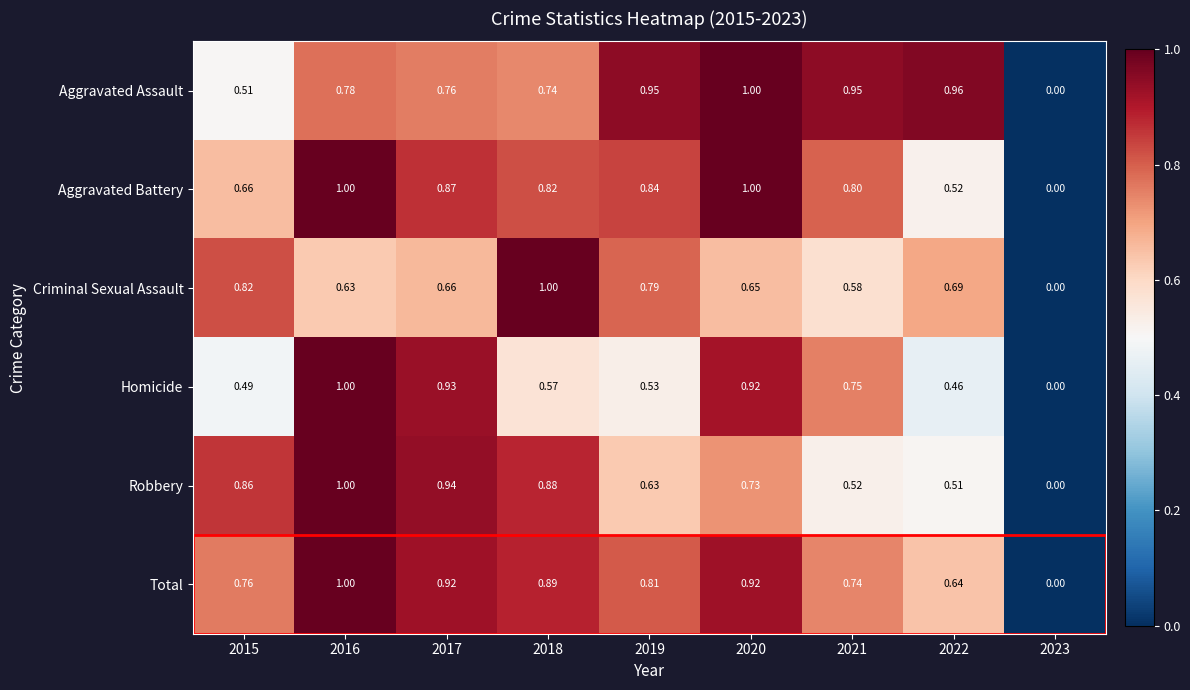

How many values in Aggravated Battery are above zero?

8